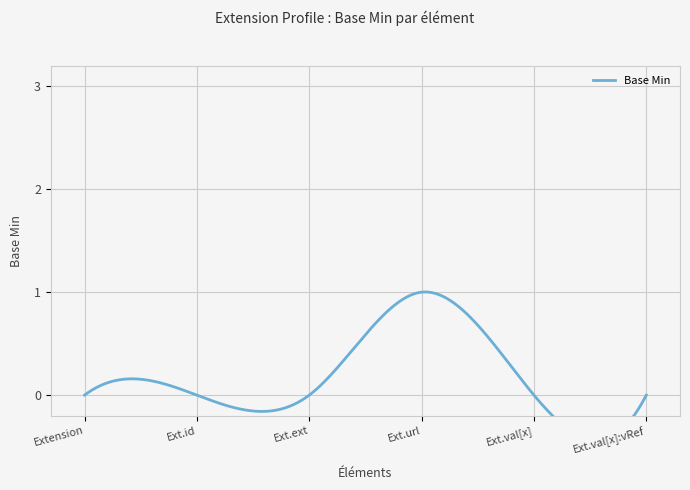

What position from the right is Extension.value[x]?

2